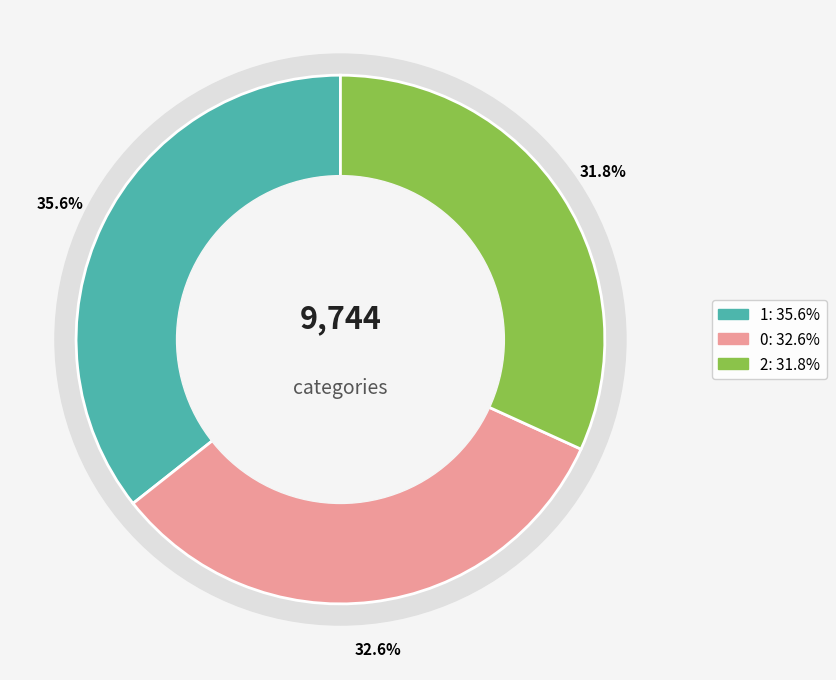

Between 2 and 1, which is larger?

1